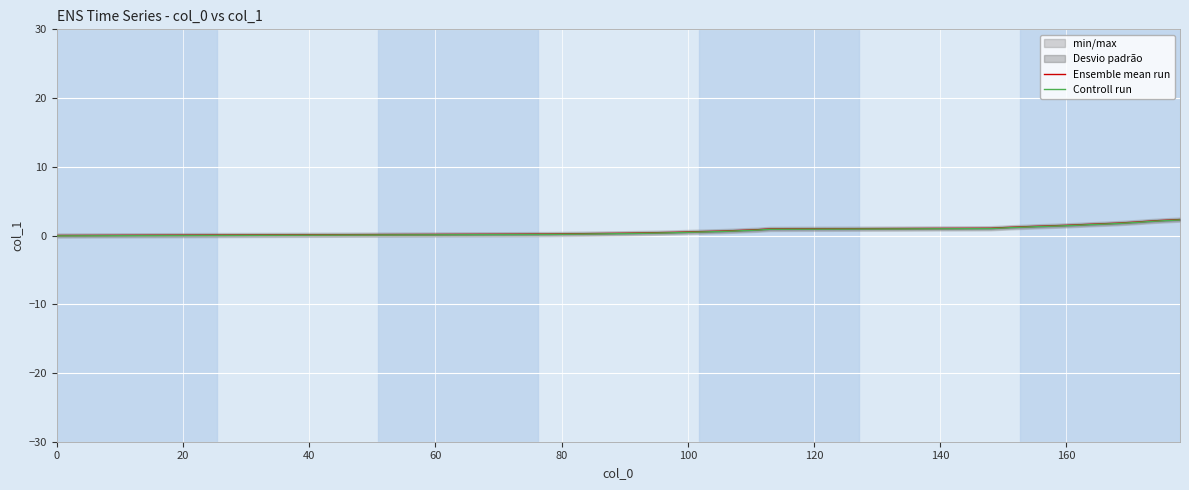

What is the average value of the Ensemble mean run series?

0.8